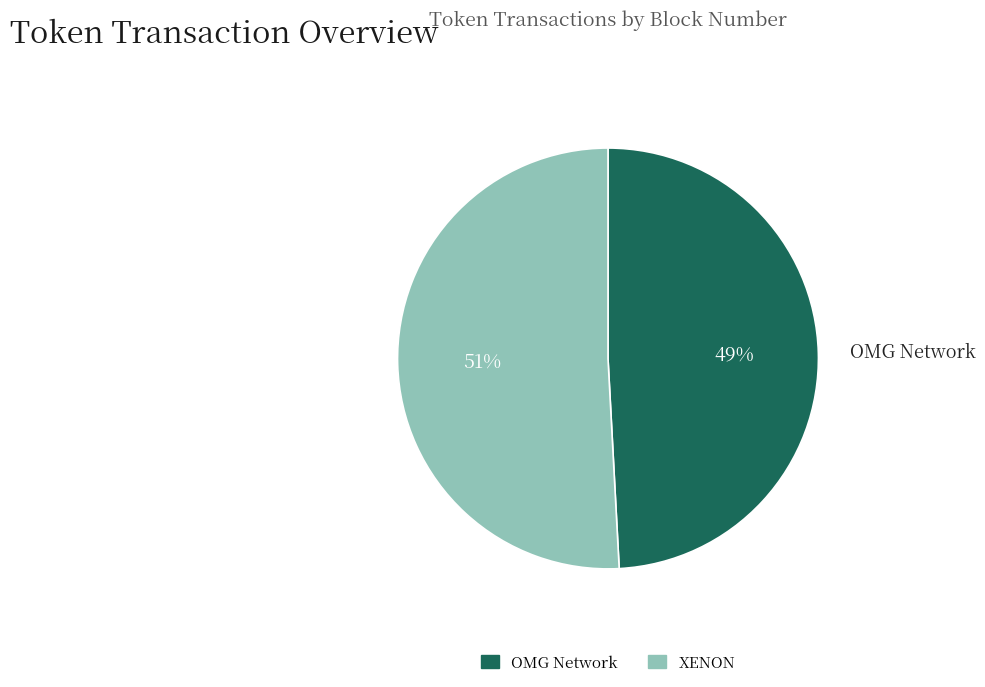

To the nearest percent, what is the difference between the largest and smallest slice percentages?

2%